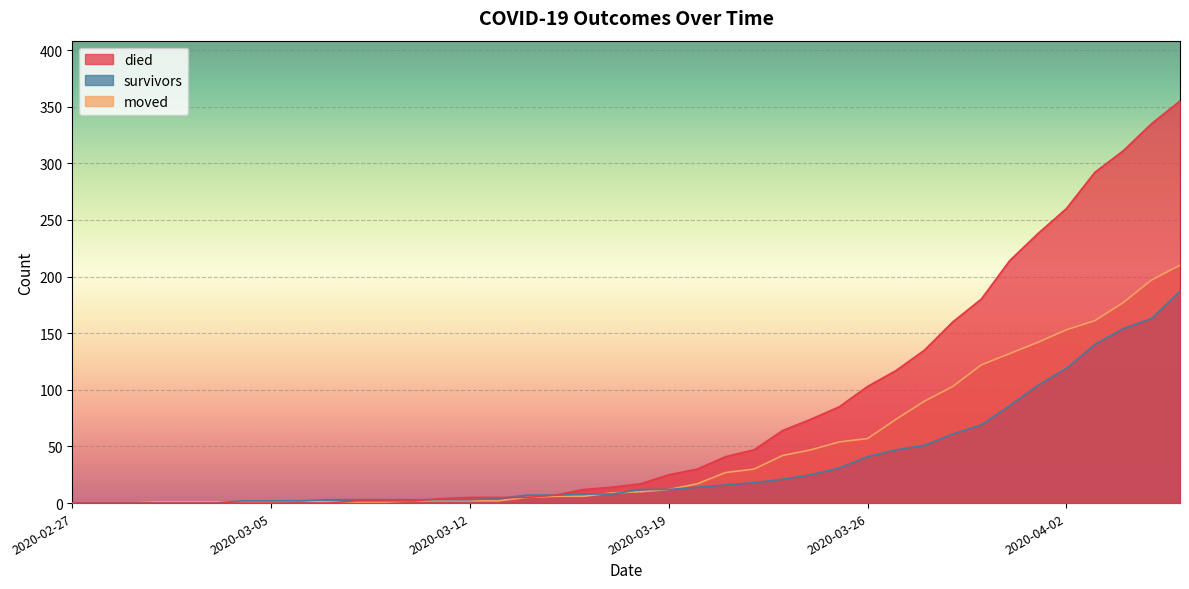

How many categories are shown in the chart?

40